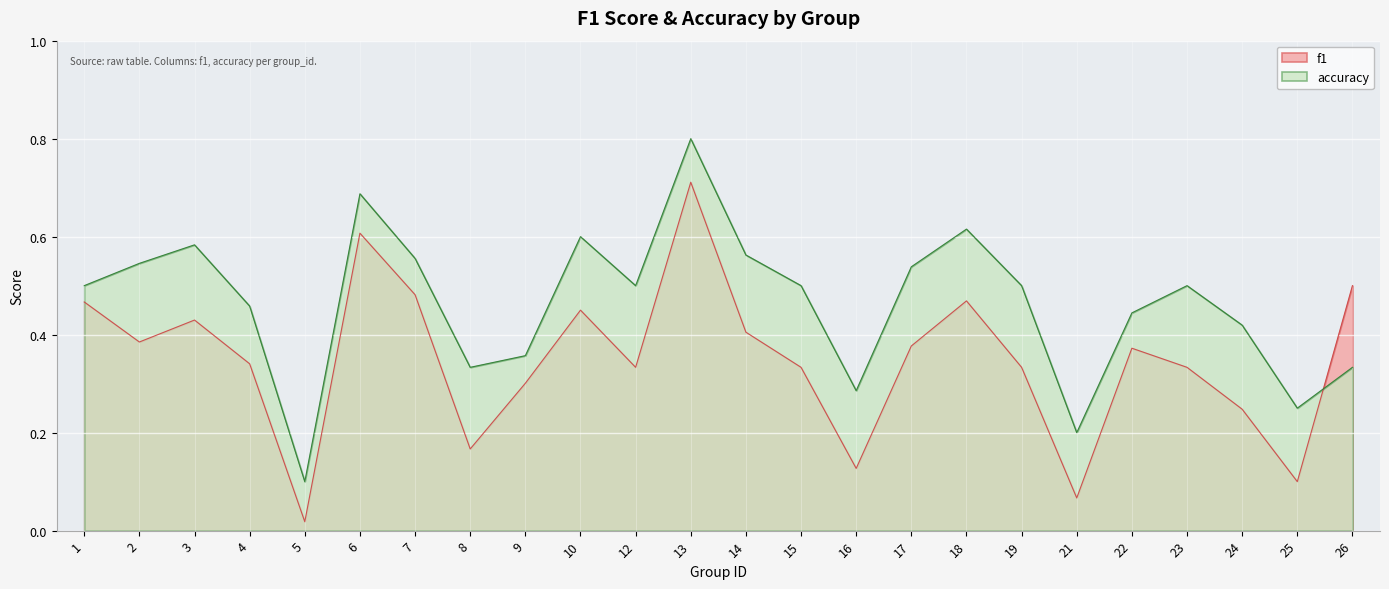

What are all the series names shown in the legend?

f1, accuracy